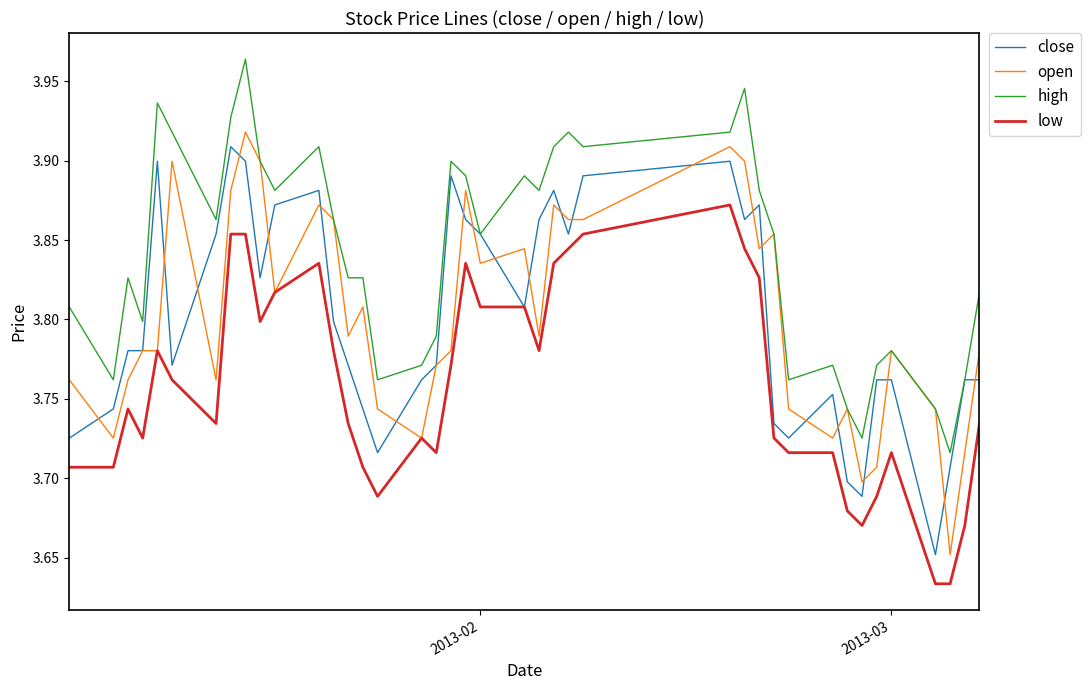

Which series has the largest total across all categories?

high